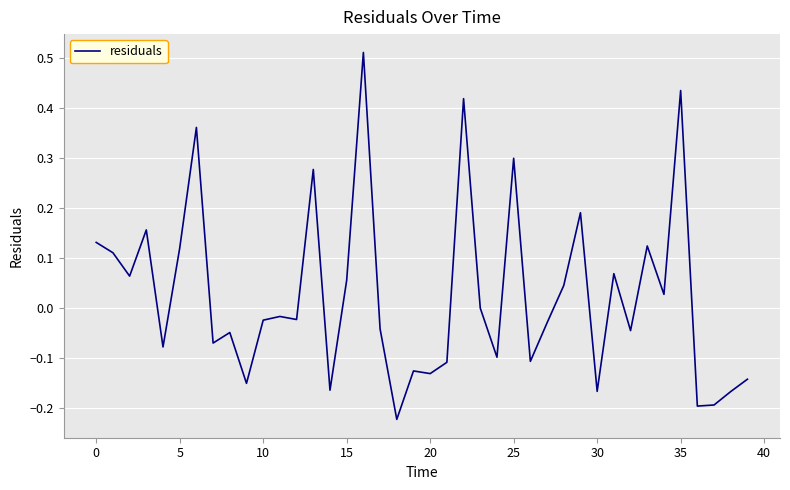

What is the difference between the maximum and minimum values?

0.7